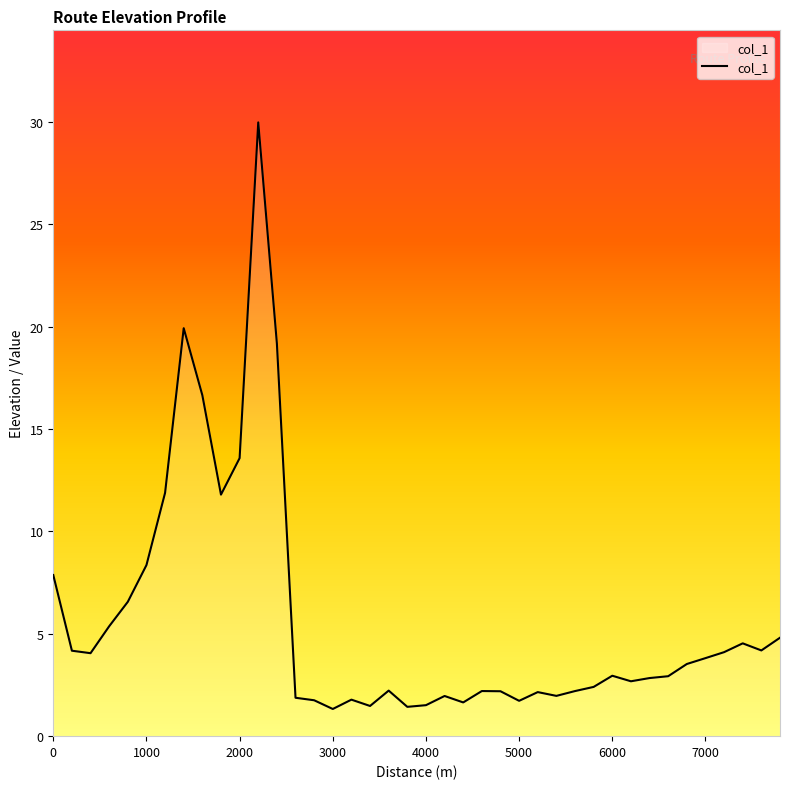

What is the smallest value displayed?

1.3